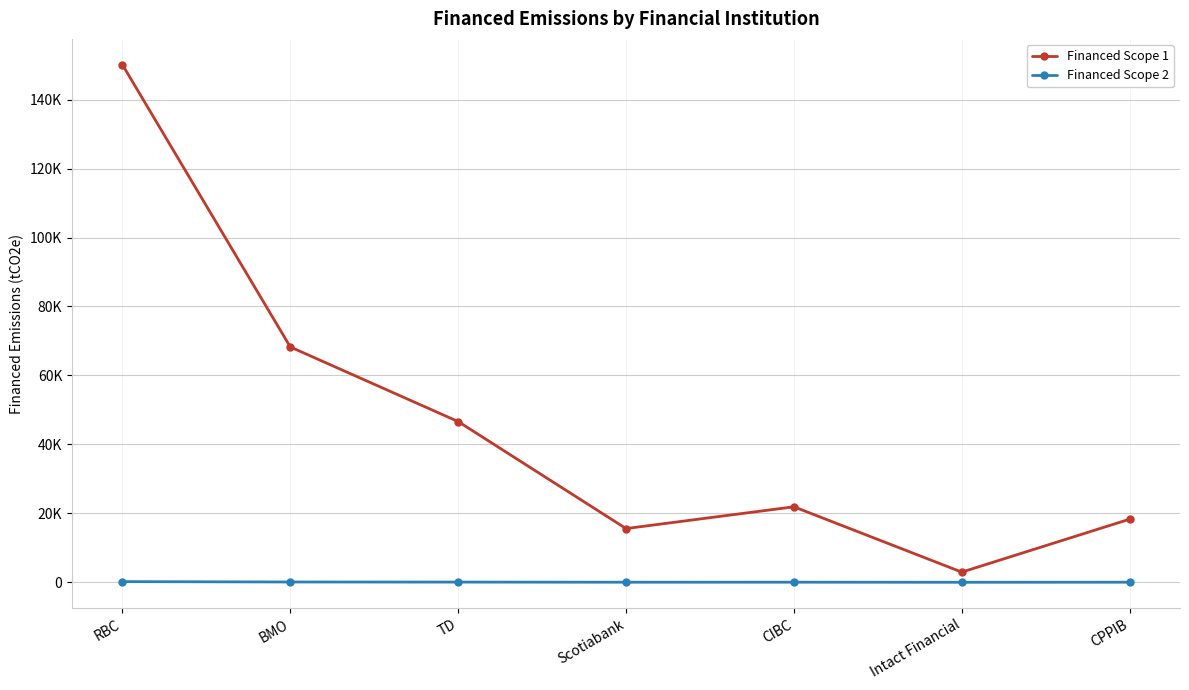

What is the minimum value for Financed Scope 2?

3.8